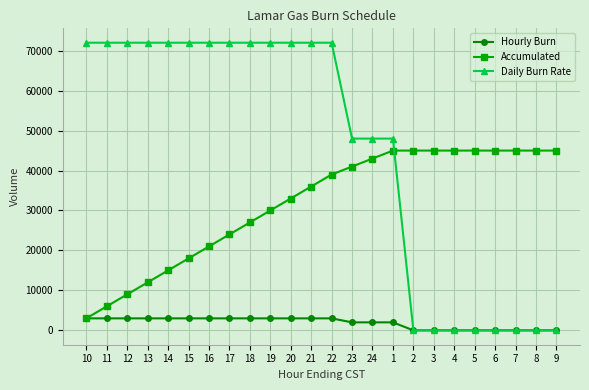

After their last crossing, which series has the higher values: Daily Burn Rate or Accumulated?

Accumulated